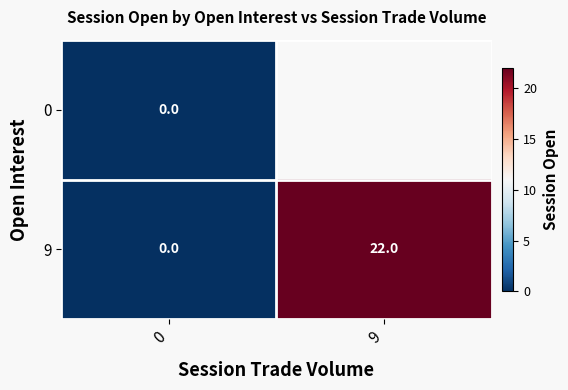

How many categories are shown in the chart?

2